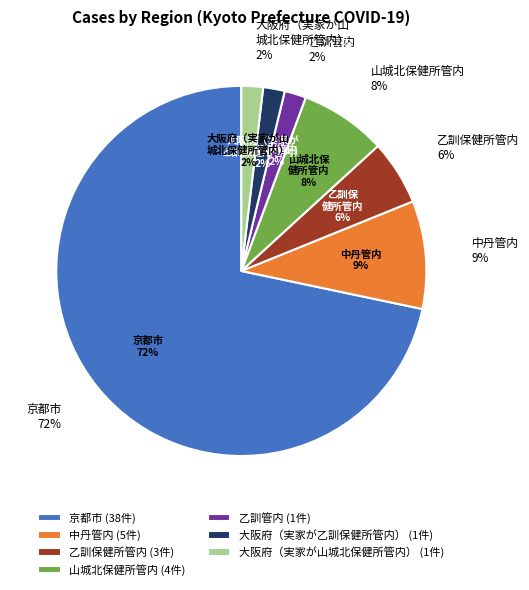

Which category has the biggest portion of the pie?

京都市